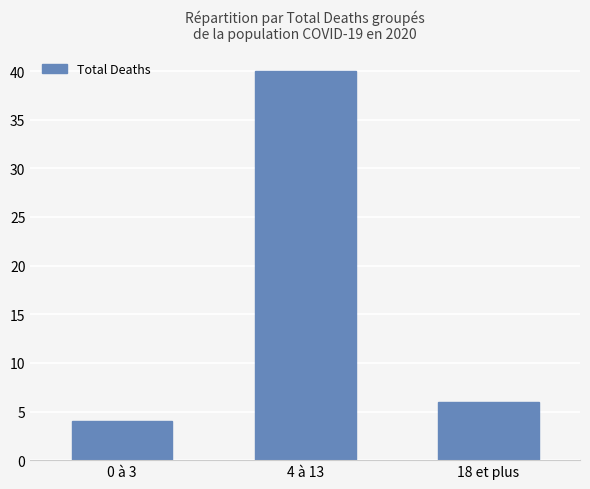

The value at 18 et plus is 9. True or false?

False